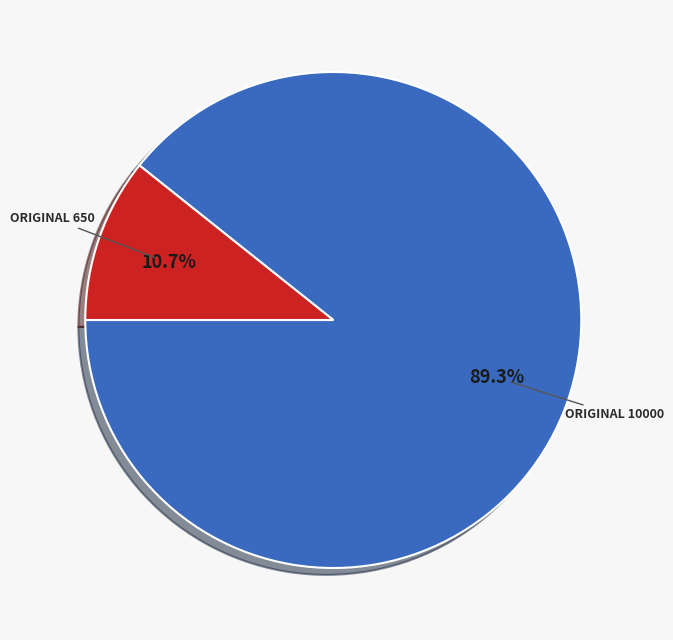

How many slices are in this pie chart?

2